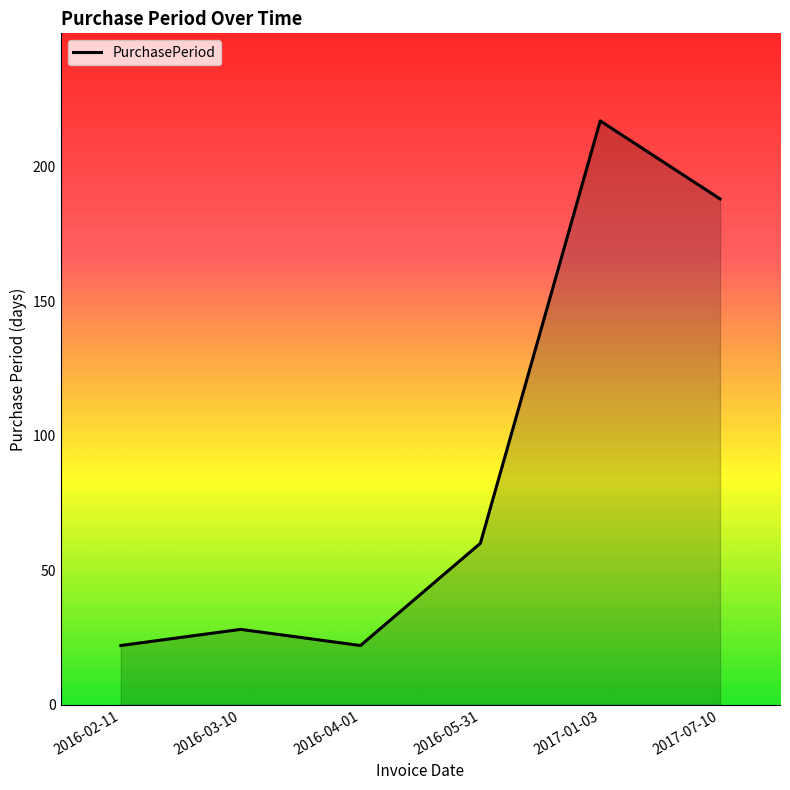

Is it true that the value at 2016-02-11 is 12?

False